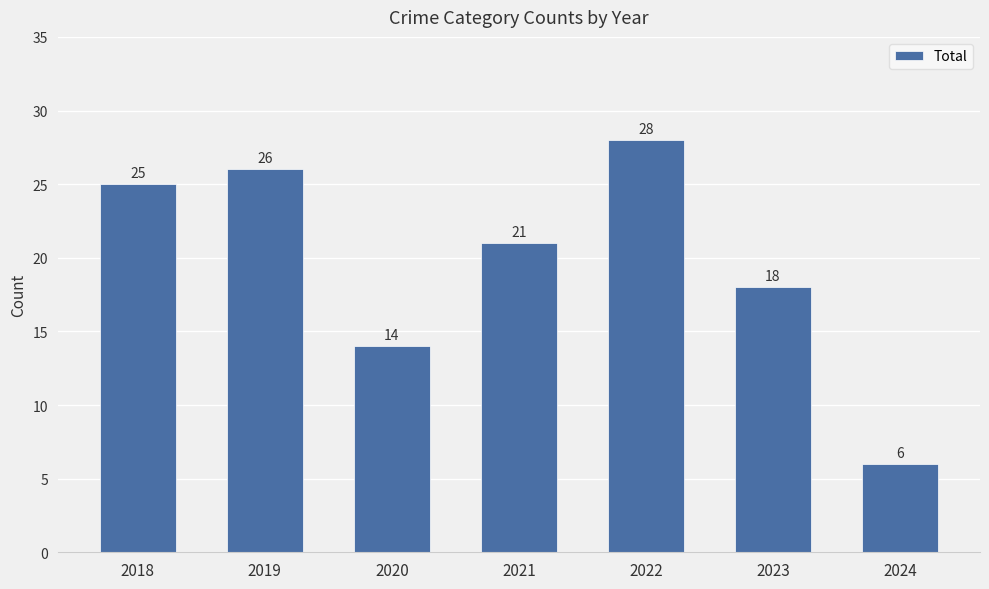

Reading left to right, list all the values displayed in this chart.

2018=25	2019=26	2020=14	2021=21	2022=28	2023=18	2024=6